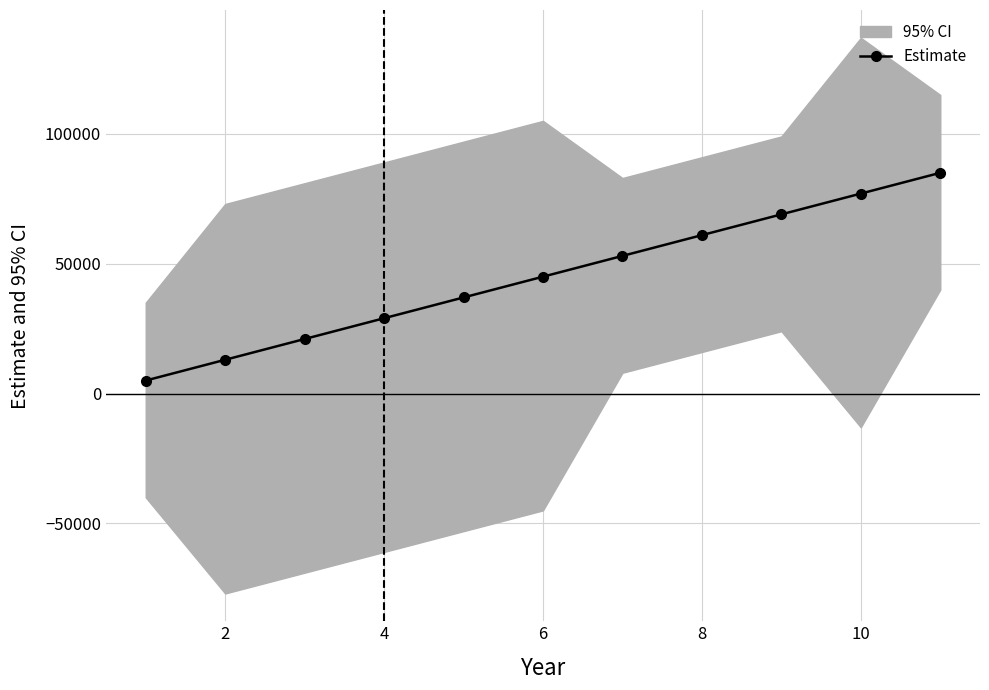

How many data points are above 45000?

5